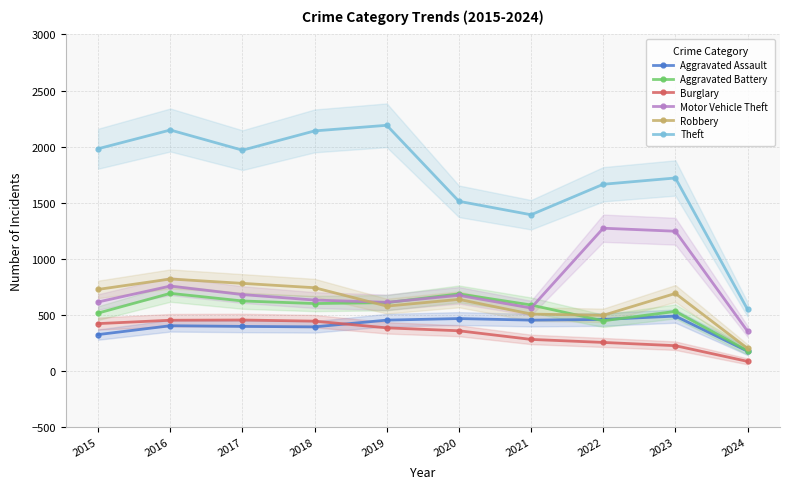

What is the difference between the maximum and second lowest values in the Theft series?

798